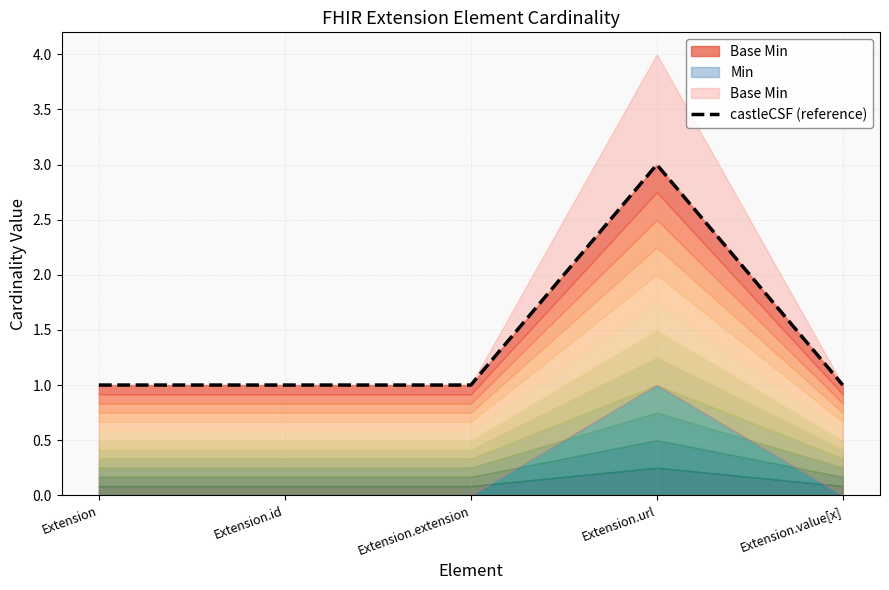

The chart shows a value of 1 at Extension.value[x]. True or false?

True